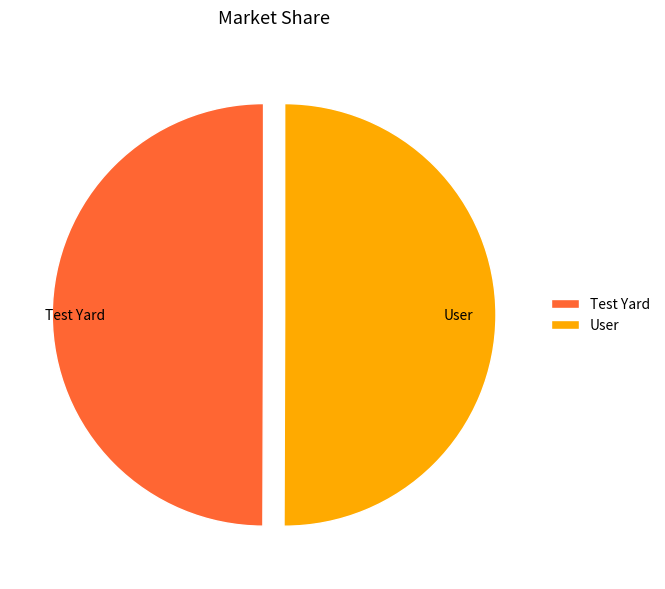

The Test Yard slice represents 50% of the pie. True or false?

True